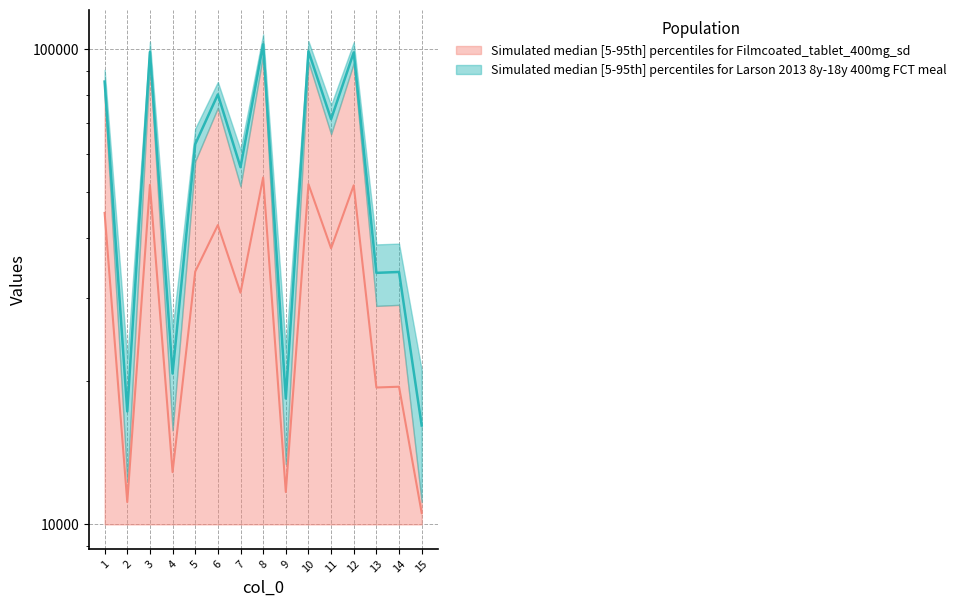

In col_2, how many points are lower than both neighbors (excluding endpoints)?

6